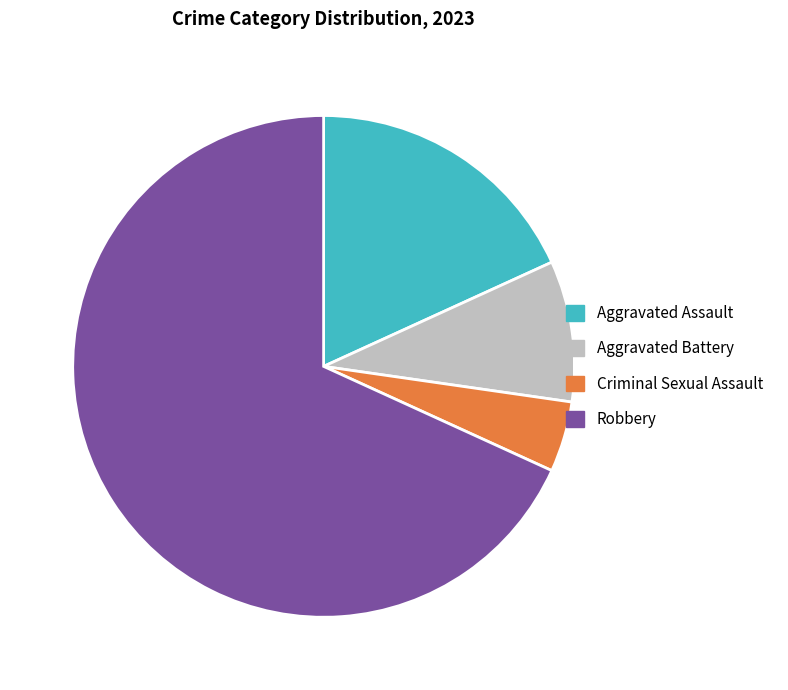

Does Robbery account for over 50% of the chart?

Yes